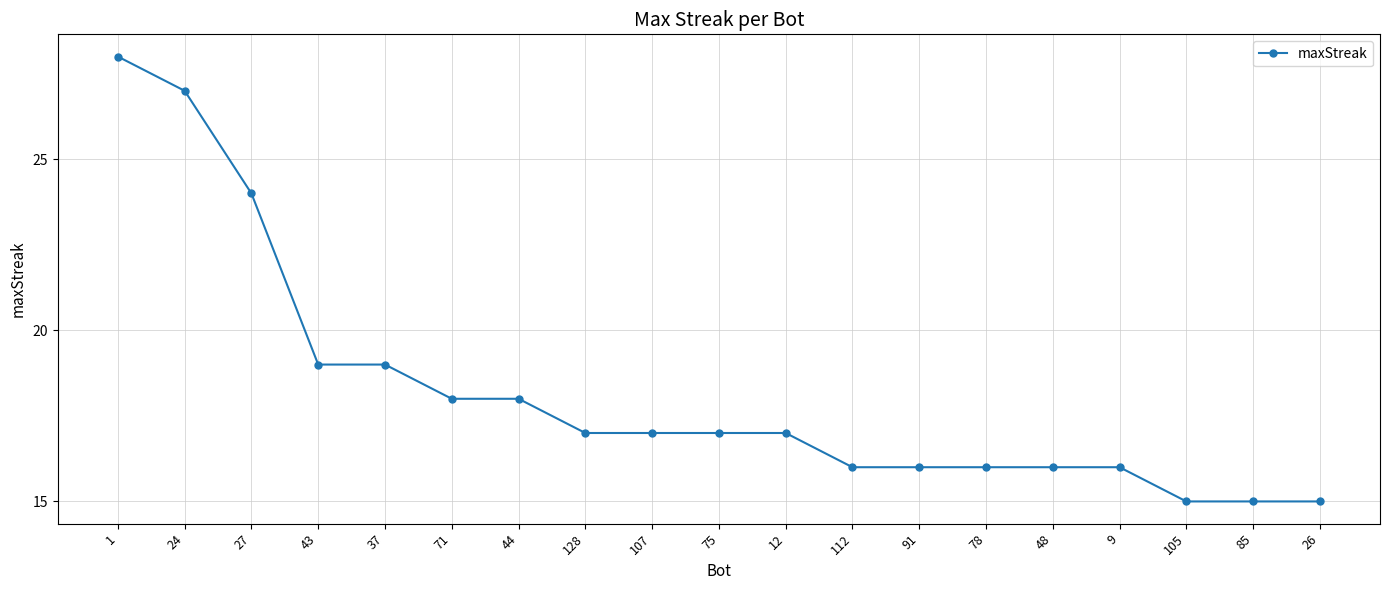

What position from the left is 44?

7